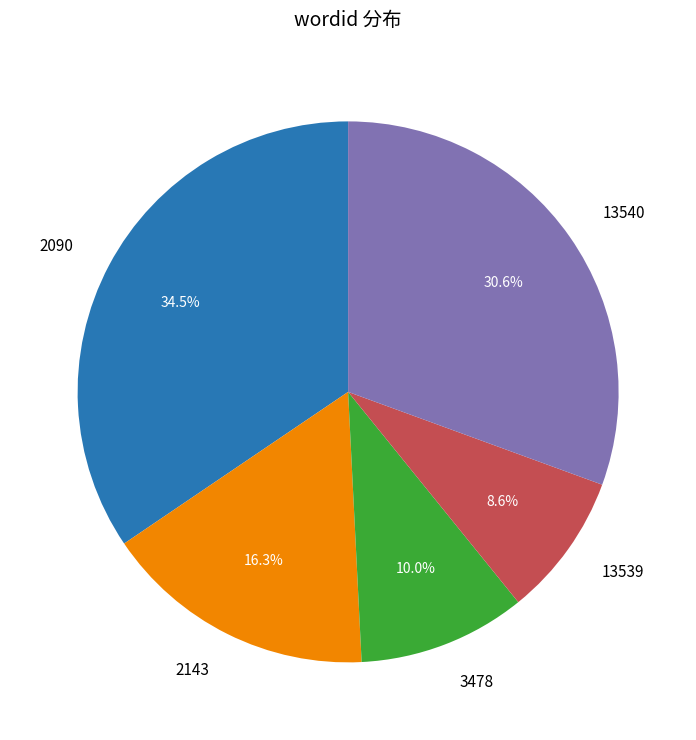

Count the number of slices in the pie.

5